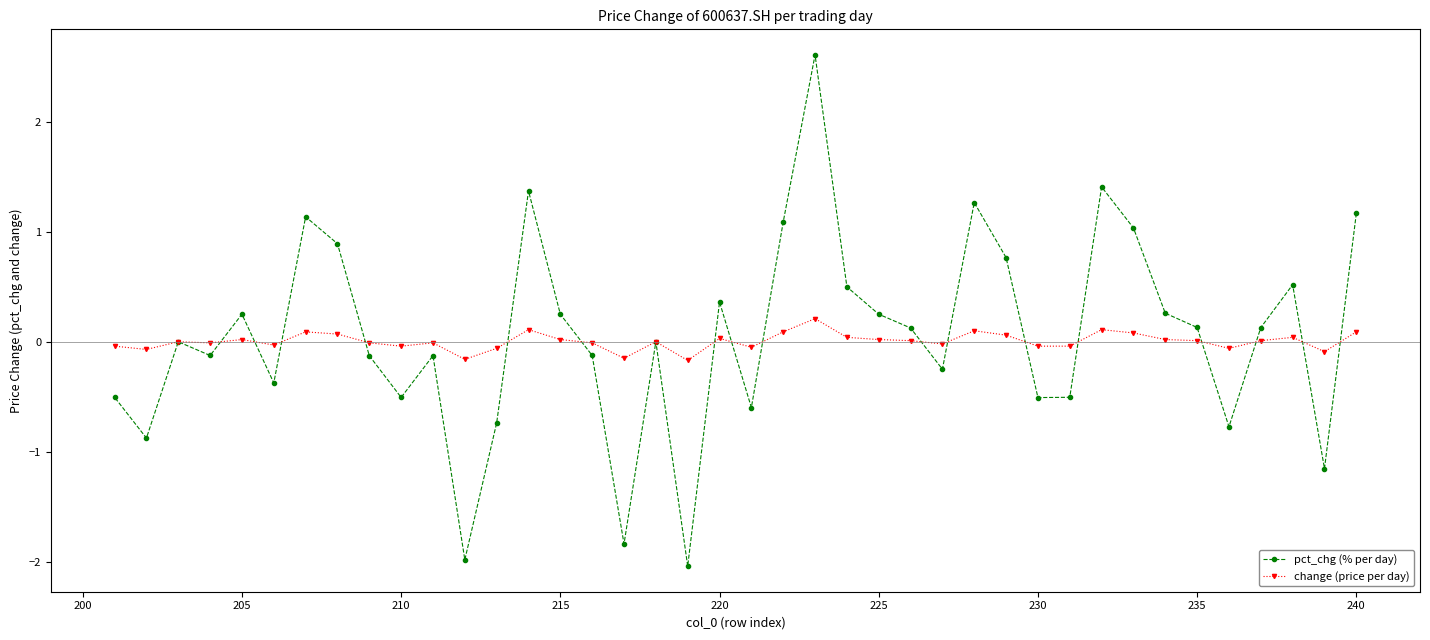

Rank the series by their maximum value, from lowest to highest.

change (price per day), pct_chg (% per day)